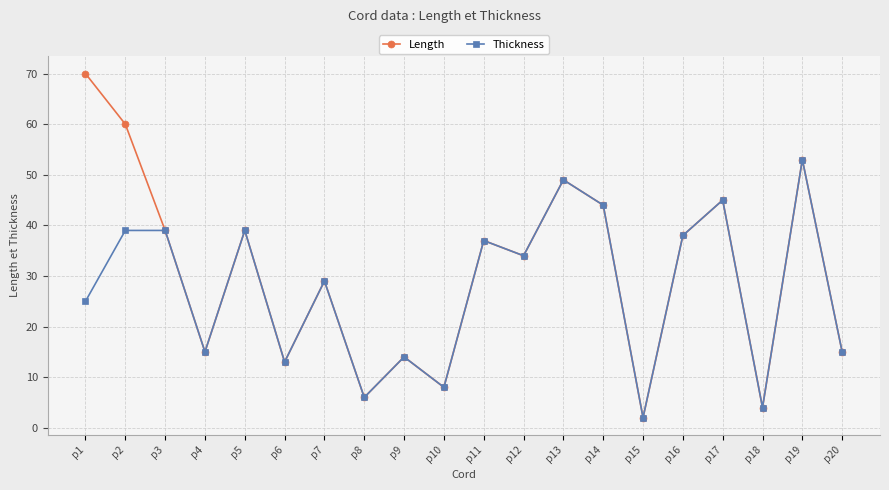

True or false: Thickness has a value of 8 at p10.

True